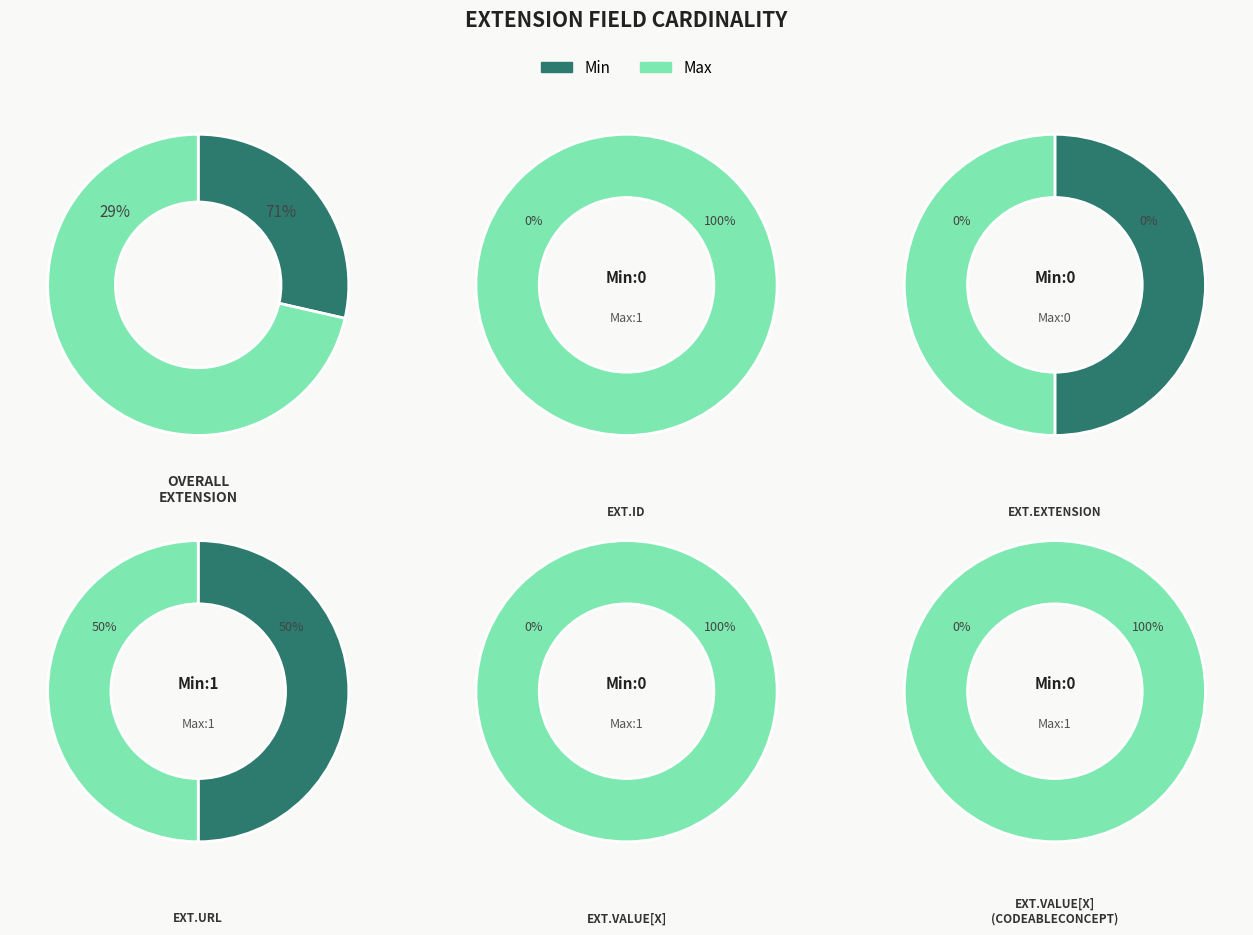

Which series has the largest range (max minus min)?

Min